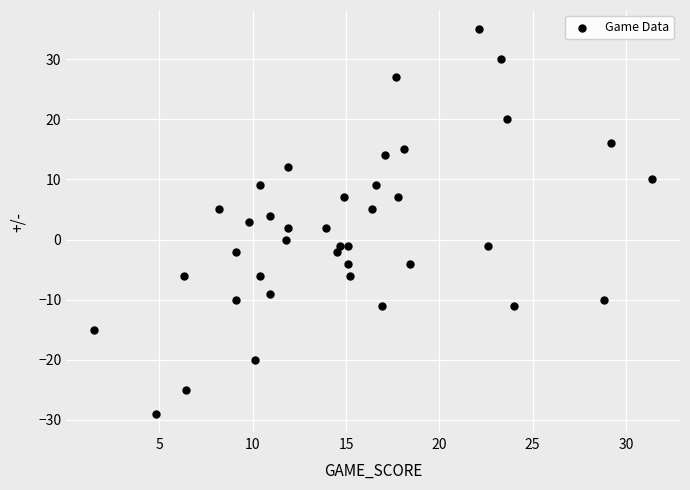

How many data points are displayed?

39